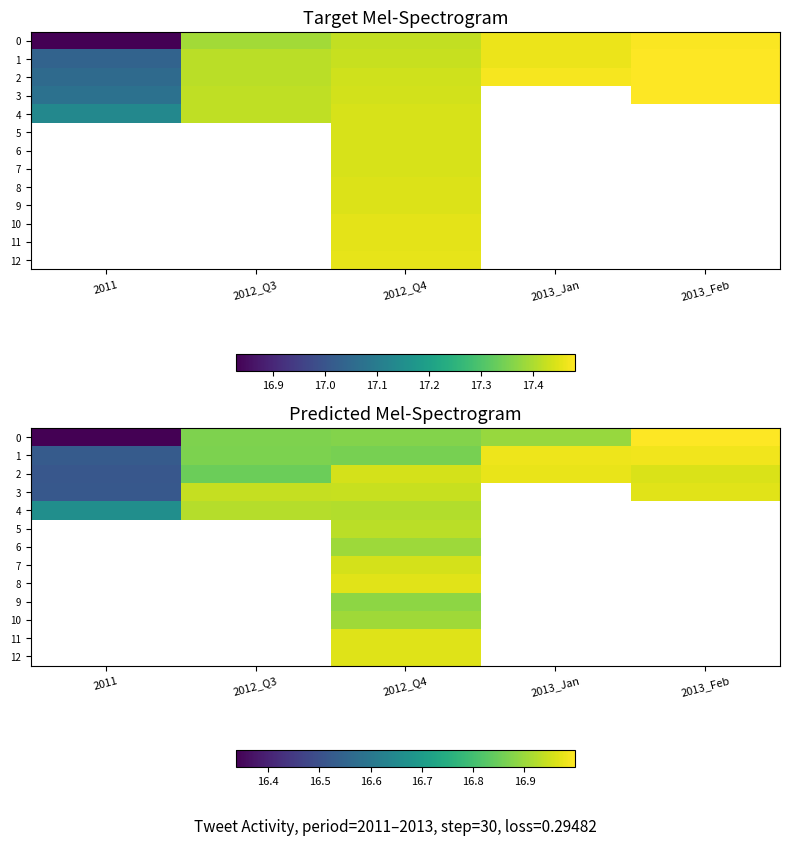

How many categories are shown in the chart?

5